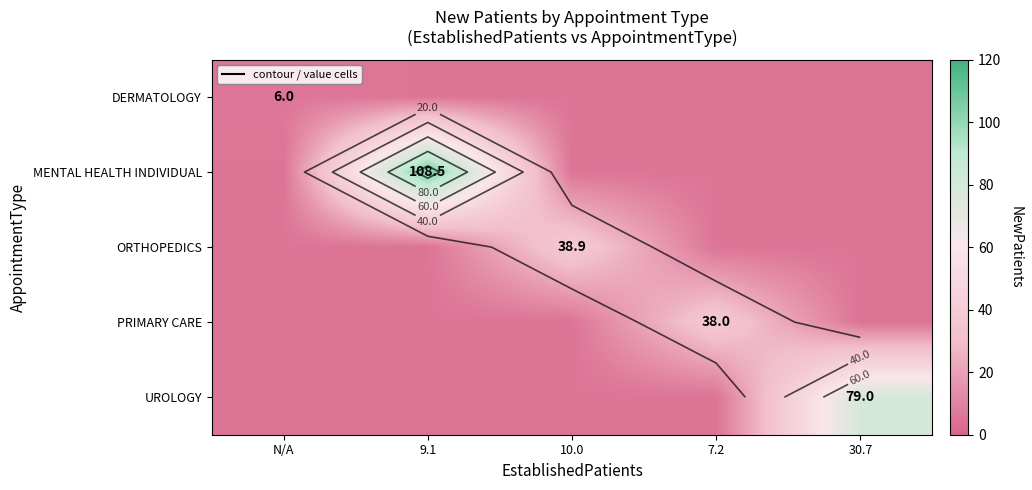

Which series has the largest total across all categories?

MENTAL HEALTH INDIVIDUAL